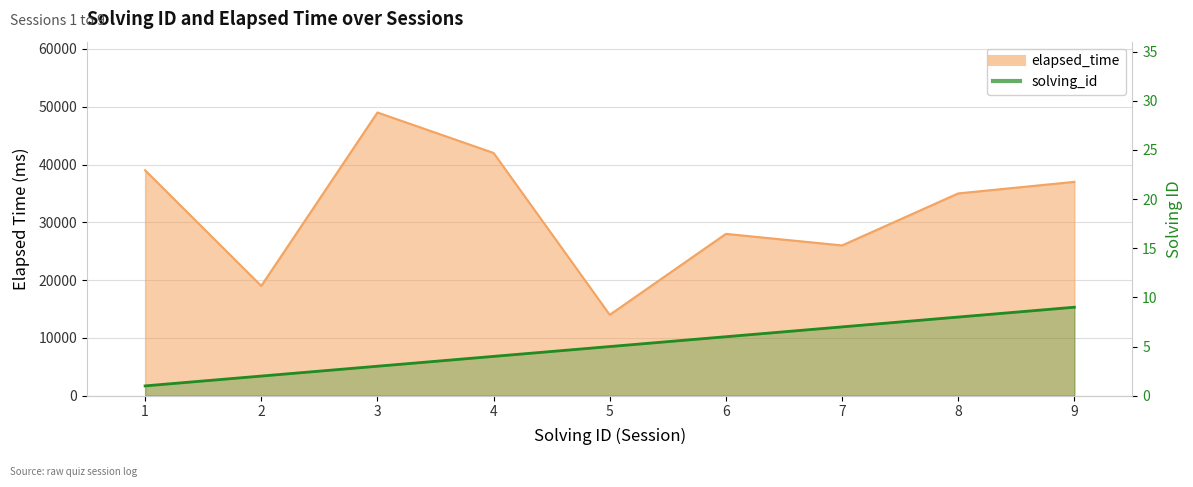

What is the difference between the highest and lowest values at 3?

48997